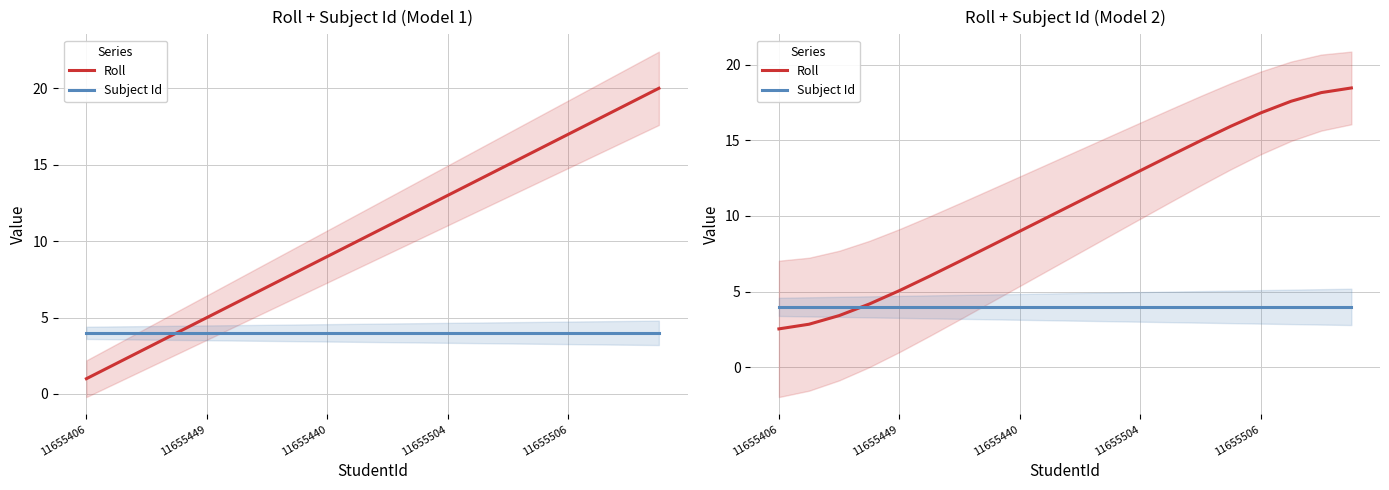

List the series in order of their overall mean, lowest first.

Subject Id, Roll